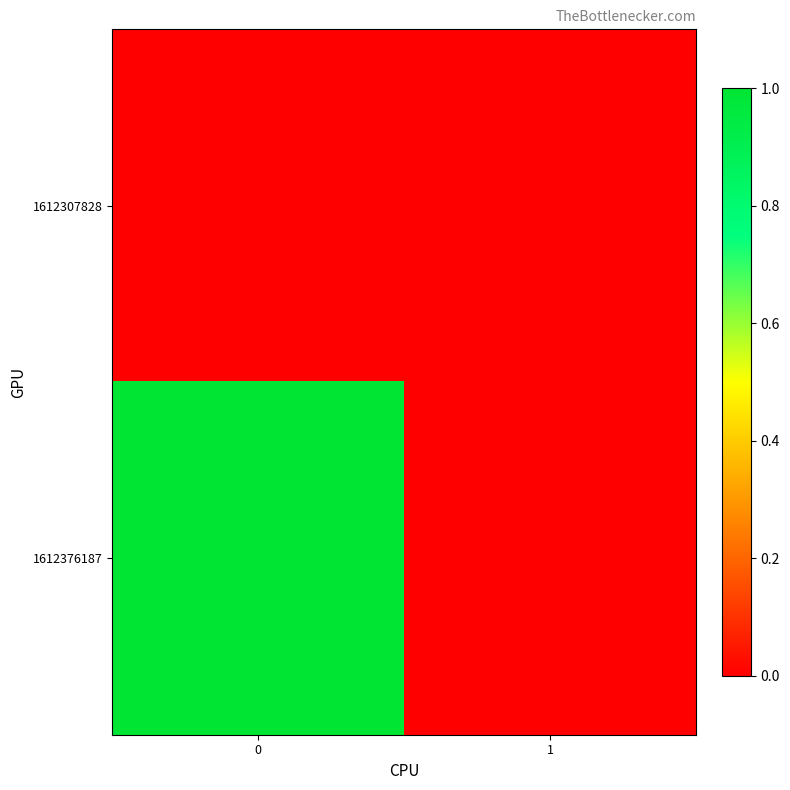

List the series in order of their overall mean, lowest first.

1612307828, 1612376187